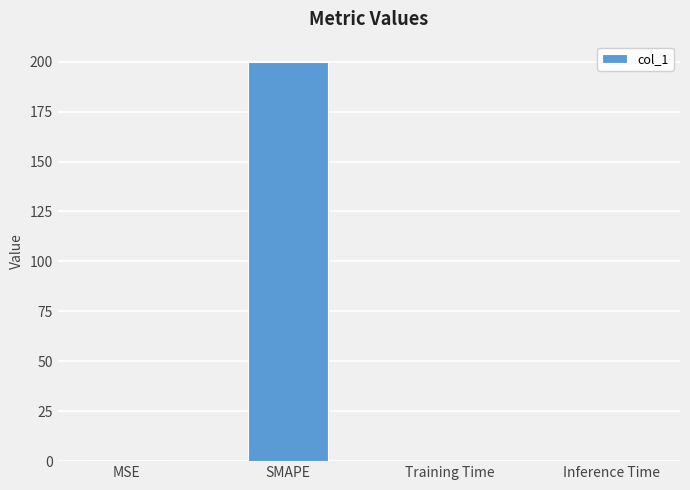

Are the bars grouped side by side (vs. stacked)?

No